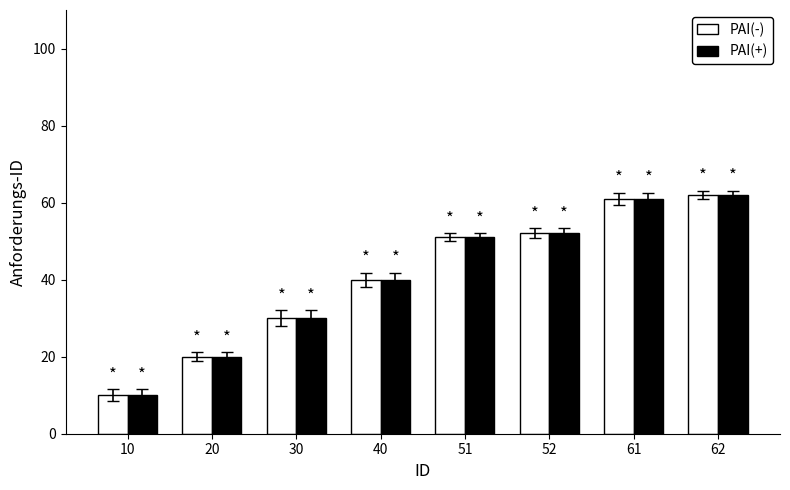

What is the sum of all PAI(+) values?

326